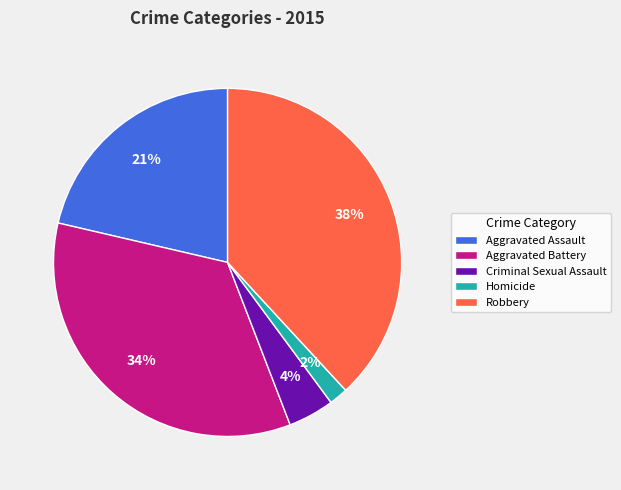

To the nearest percent, what portion does Aggravated Battery represent?

34%